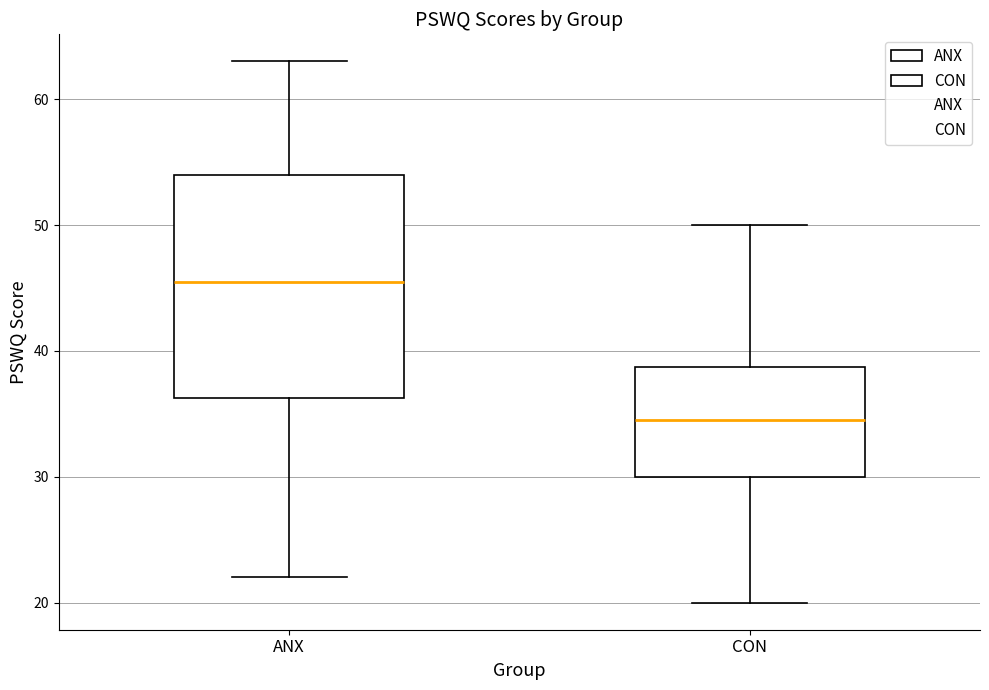

Reading left to right, transcribe this box plot: for each box, give where its median line is, the range the box spans, and where its two whiskers end, as read against the y-axis. The values are not printed on the chart, so give them approximately, as read against the axis.

ANX: median 46, box 36 to 54, whiskers 22 to 63
CON: median 35, box 30 to 39, whiskers 20 to 50